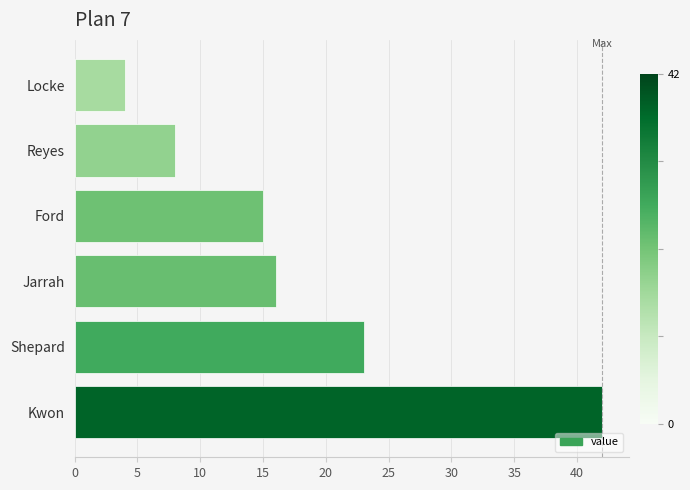

What is the change in value from Ford to Kwon?

+27